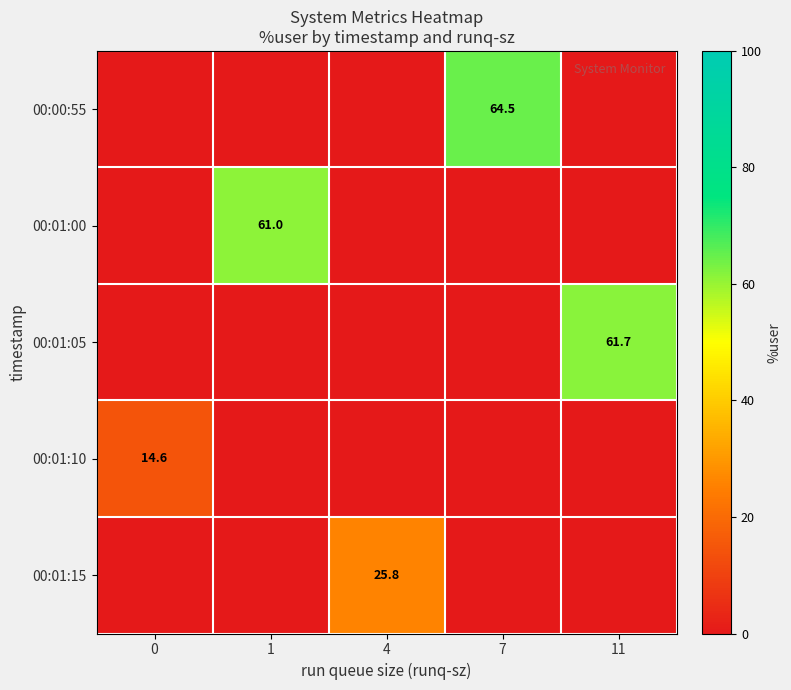

What is the spread (max minus min) of values at 4?

25.8